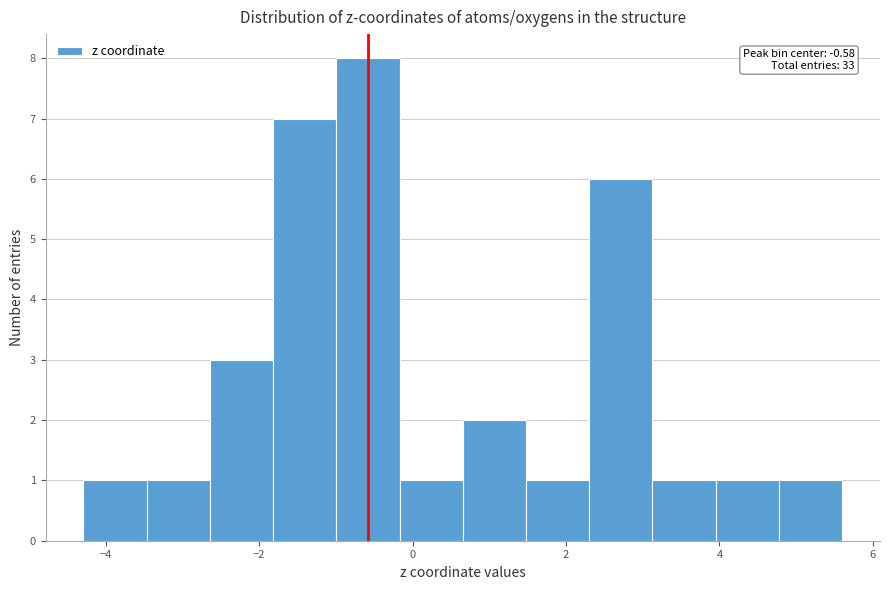

Over which range of the x-axis is the bar tallest?

-1.0 to -0.2